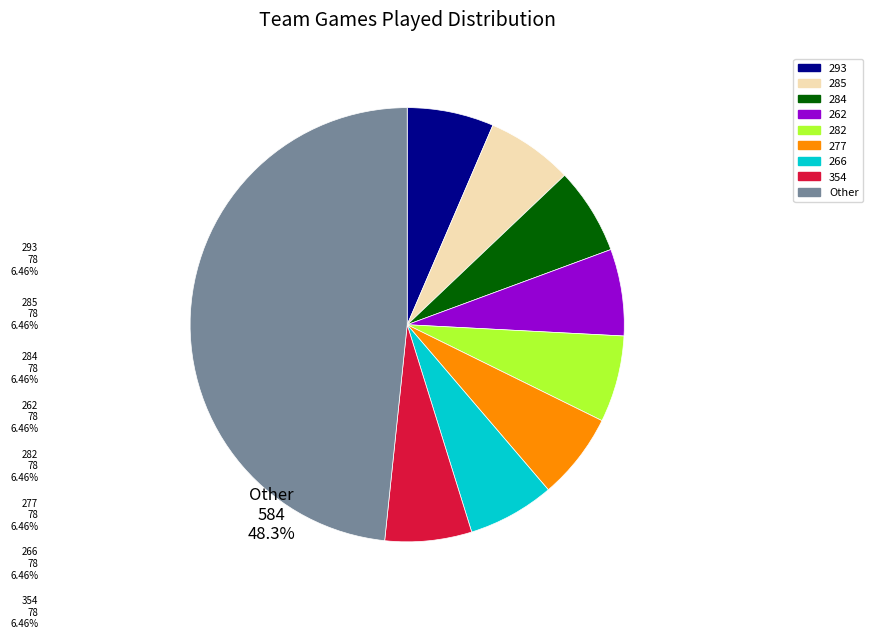

Is there a majority slice in this chart?

No